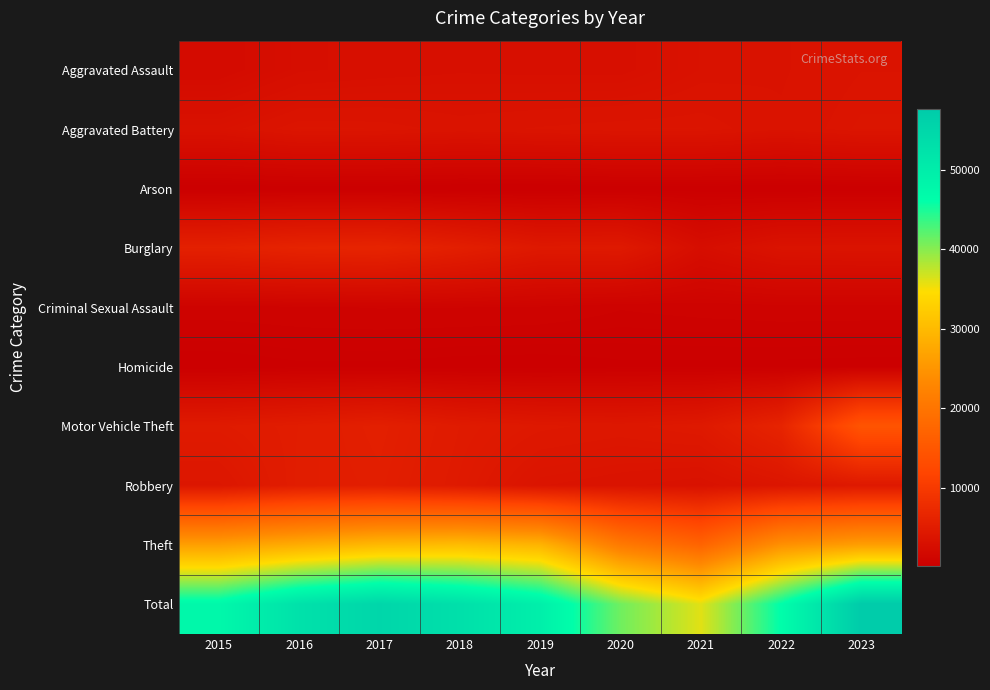

Rank the series by their maximum value, from lowest to highest.

Arson, Homicide, Criminal Sexual Assault, Aggravated Assault, Aggravated Battery, Robbery, Burglary, Motor Vehicle Theft, Theft, Total